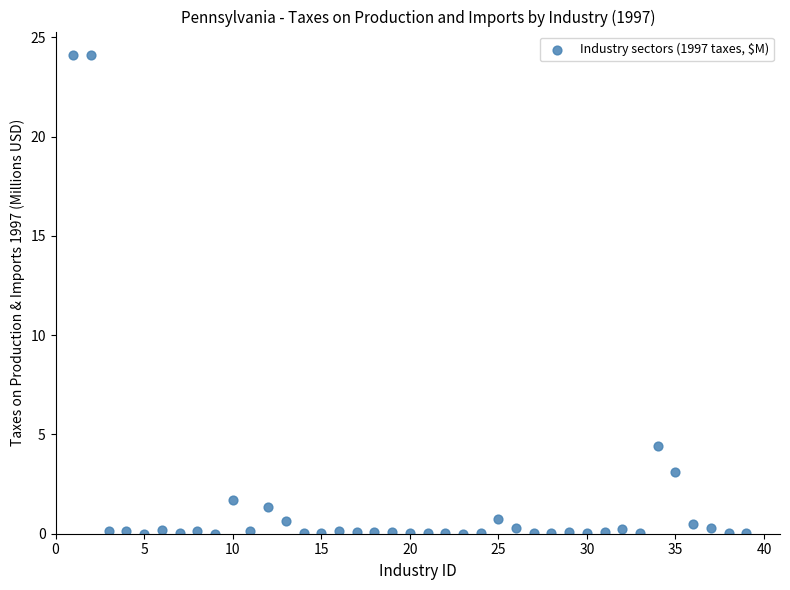

What is the range of Y values (max minus min)?

24.1